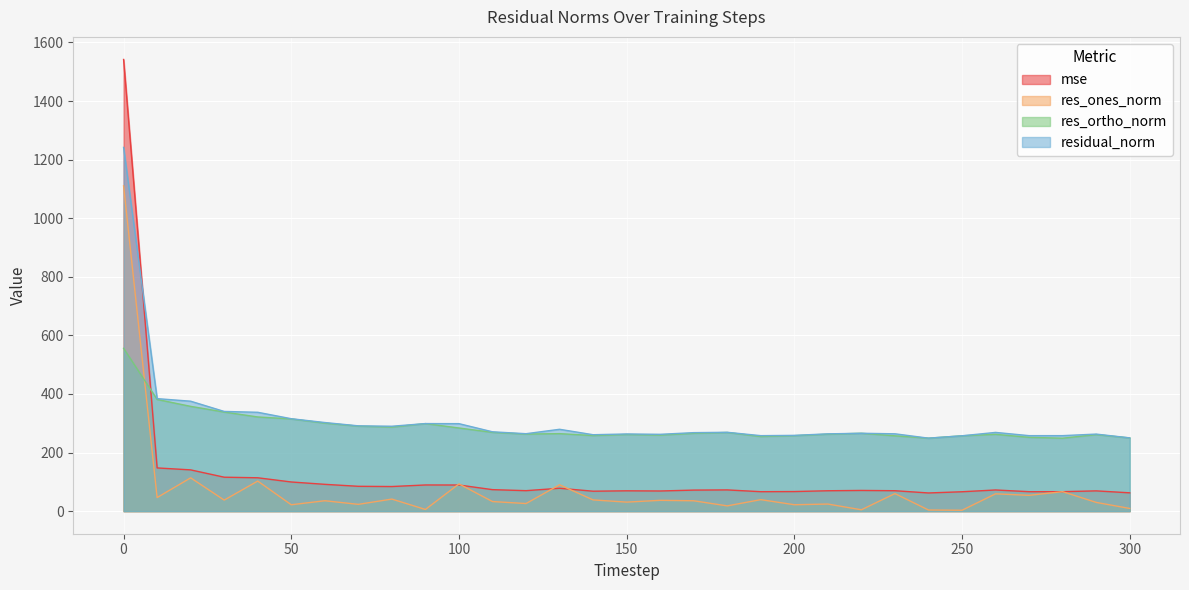

At which category does the chart reach its minimum across all series?

250